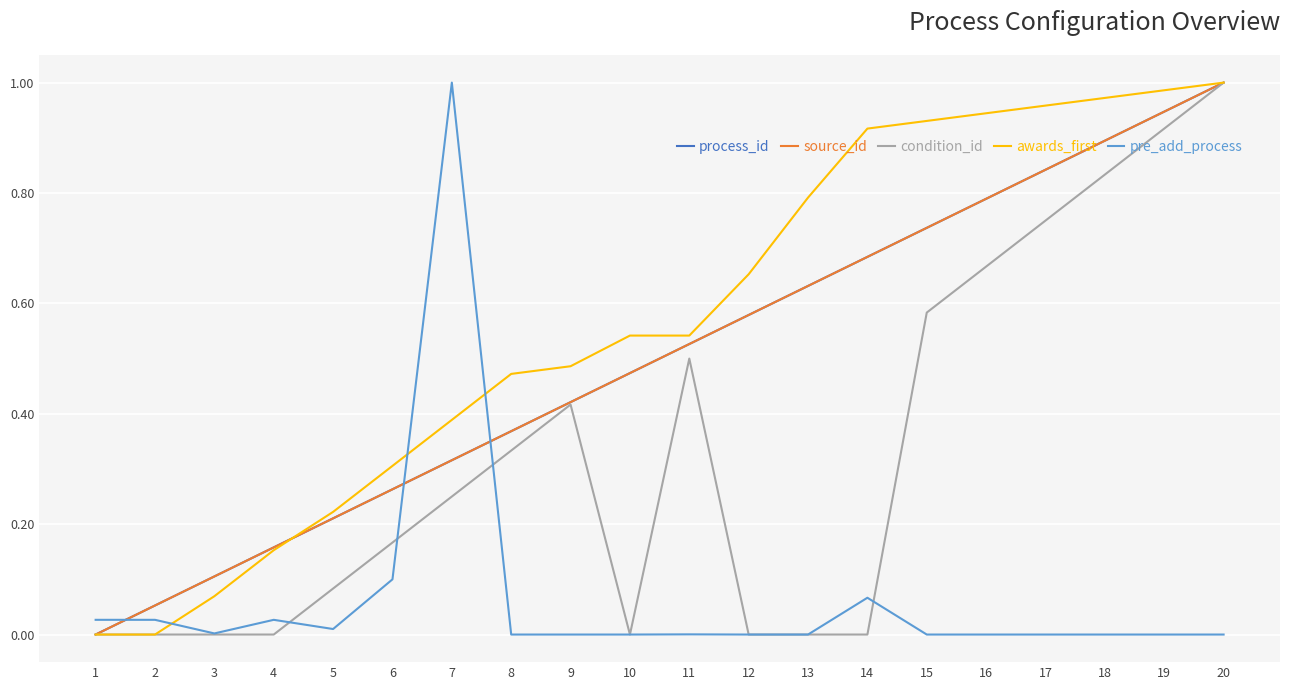

True or false: condition_id and pre_add_process intersect in this chart.

True